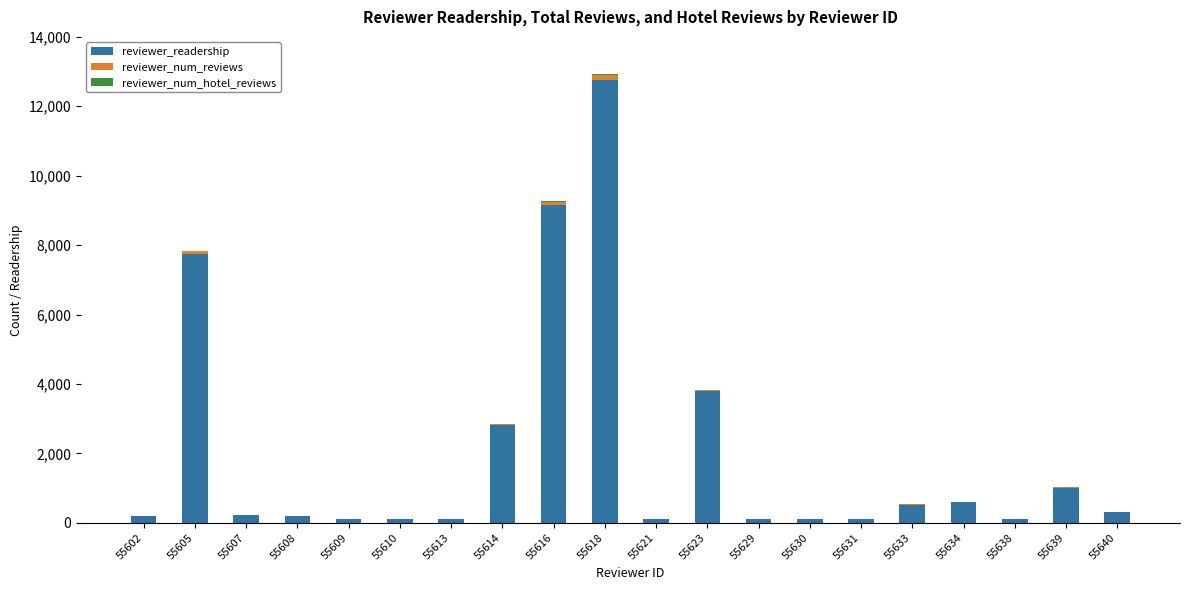

Are the bars grouped side by side (vs. stacked)?

No